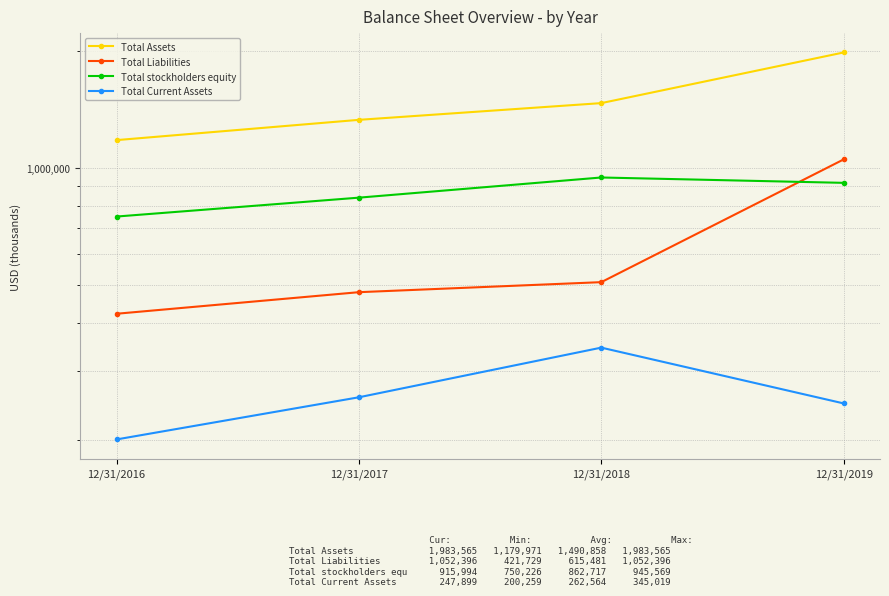

Which series has the largest range (max minus min)?

Total Assets